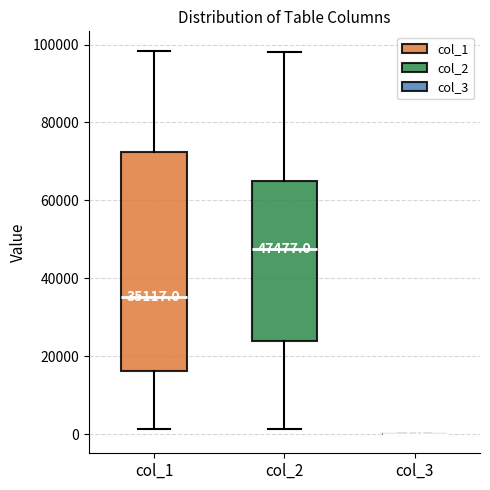

Comparing the boxes themselves (not the whiskers), which one is the tallest?

col_1